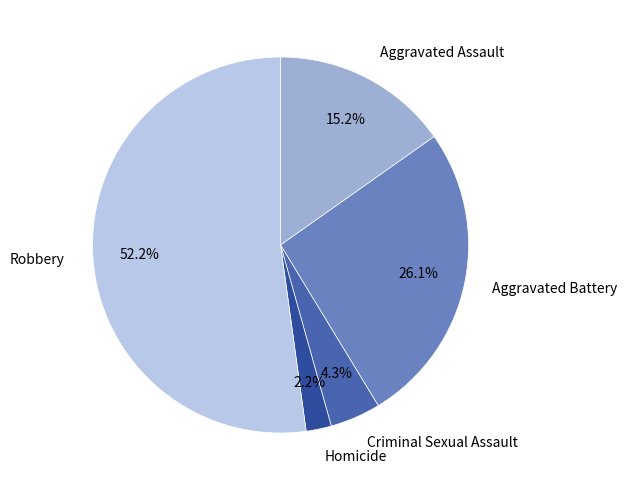

Is there a majority slice in this chart?

Yes